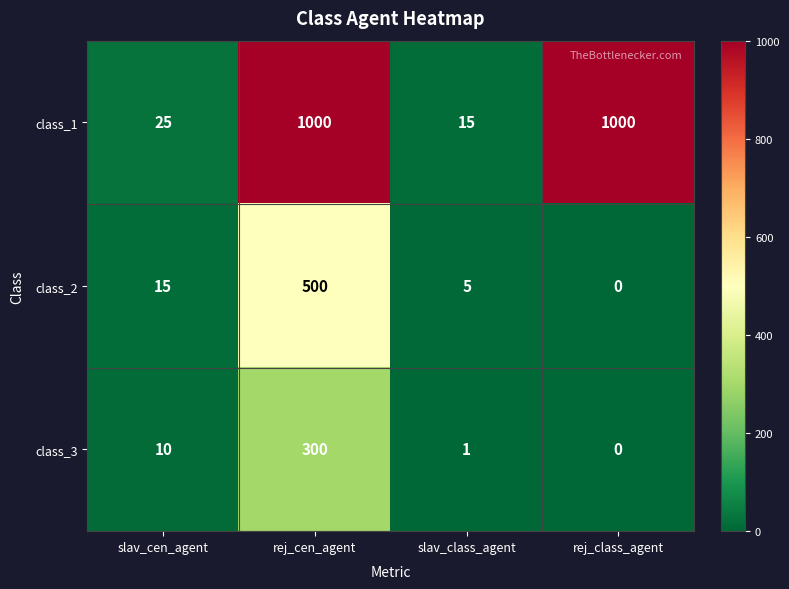

Is it true that class_1 equals 12 at slav_cen_agent?

False